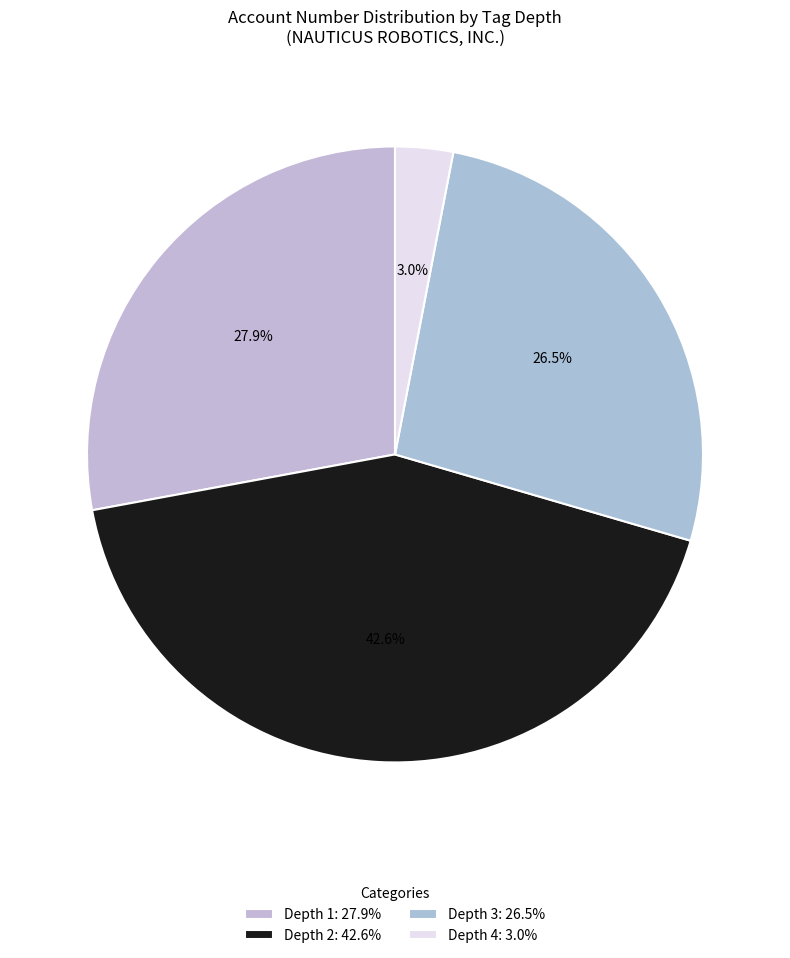

Count the number of slices in the pie.

4